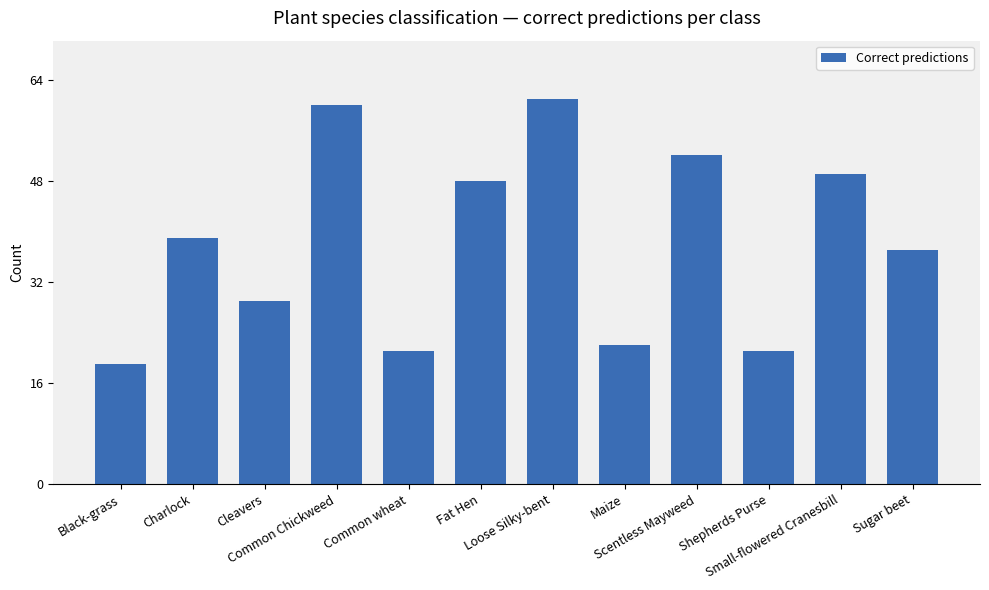

How many bars are there in total?

12